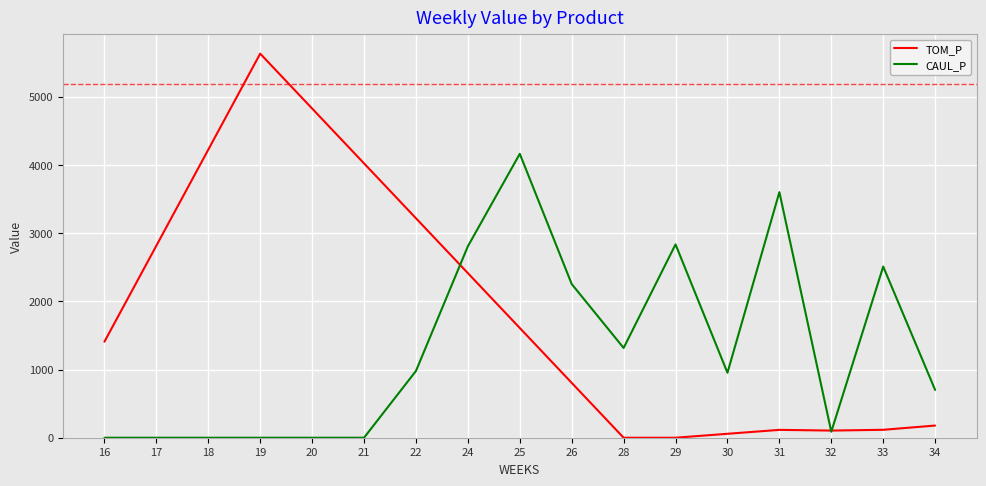

How many values in the CAUL_P series exceed 952?

9